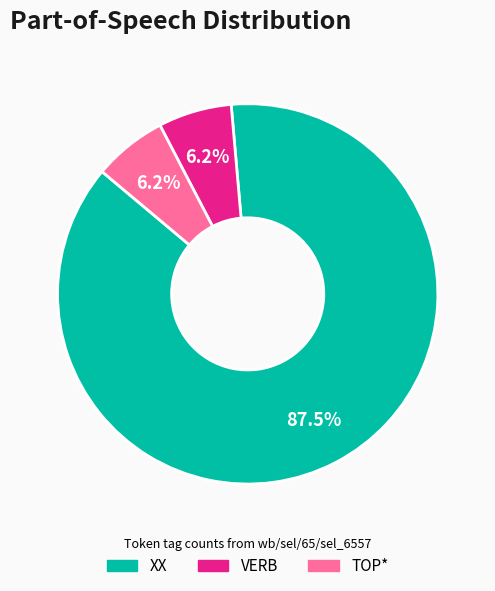

To the nearest percent, what is the average slice percentage?

33%